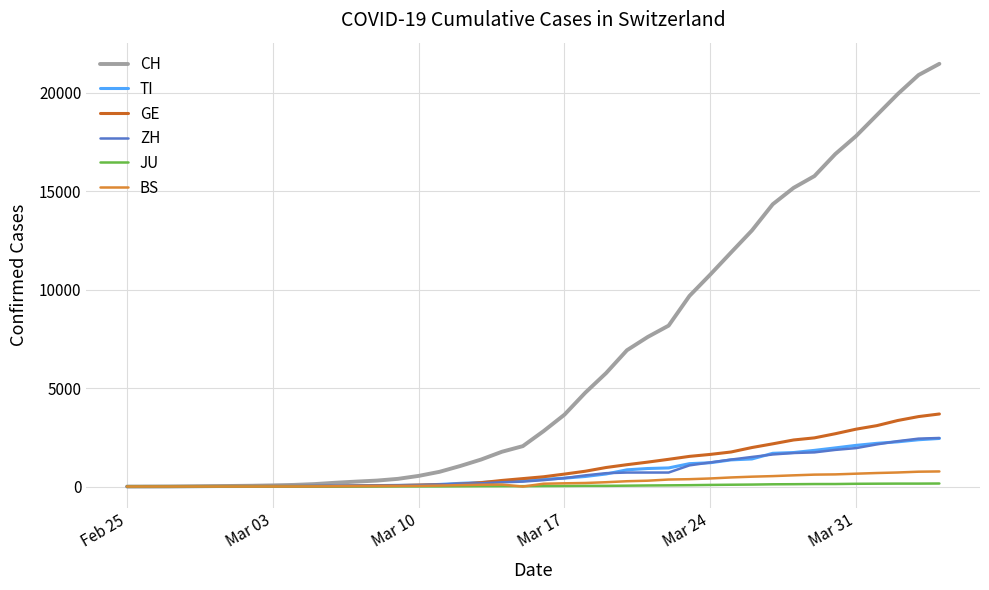

Which series has the largest total across all categories?

CH